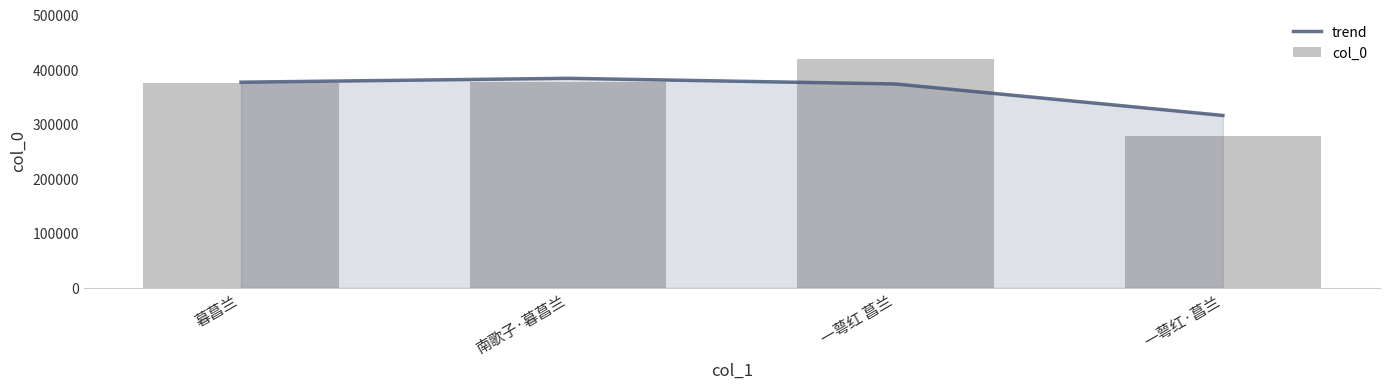

What is the minimum value shown in the chart?

278360